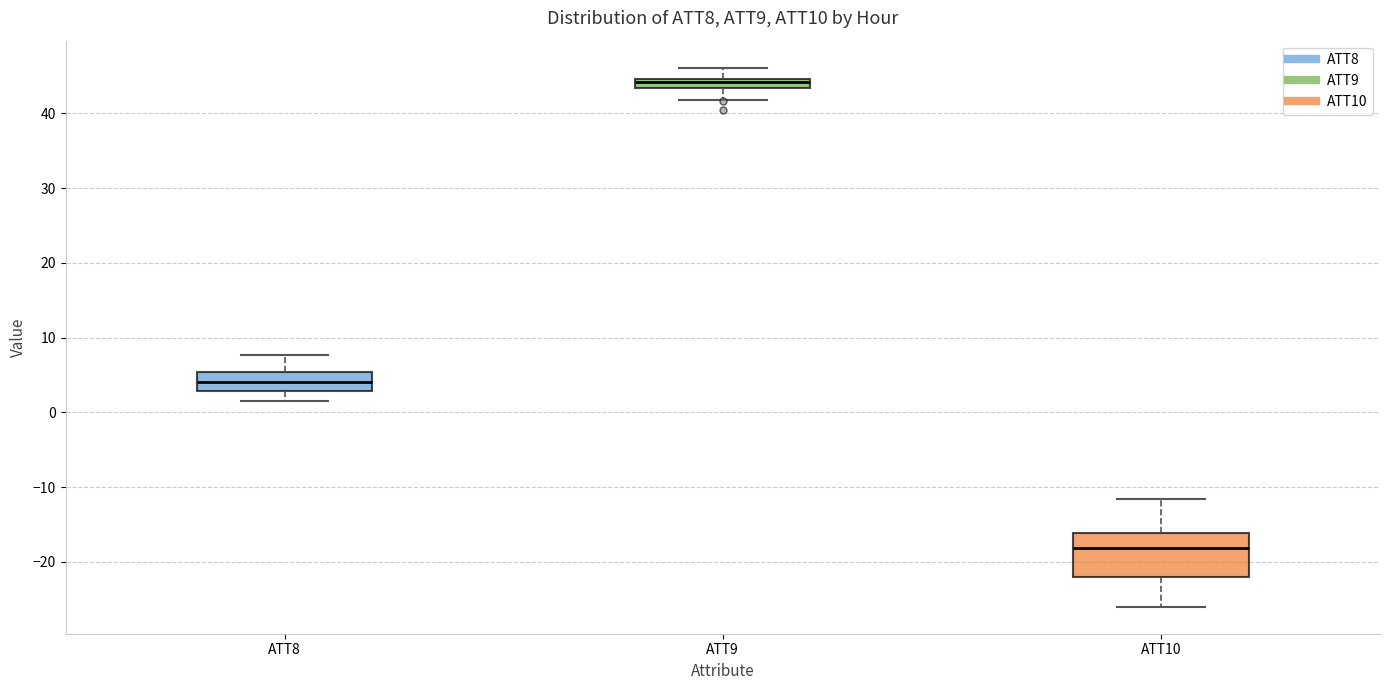

Where does the upper whisker of the box for ATT9 end on the y-axis? The values are not printed on the chart, so give them approximately, as read against the axis.

46